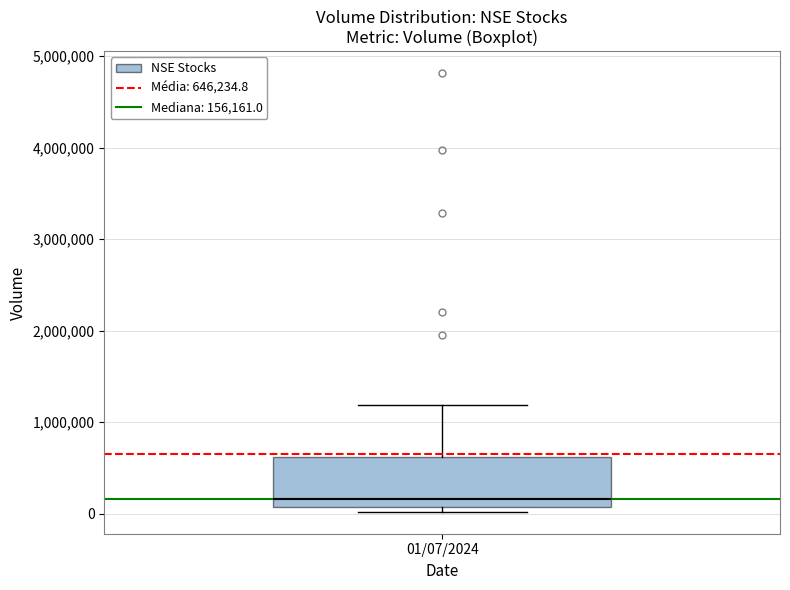

Transcribe this box plot: give where the median line is, the range the box spans, and where the two whiskers end, as read against the y-axis. The values are not printed on the chart, so give them approximately, as read against the axis.

median 200000, box 100000 to 600000, whiskers 0 to 1200000